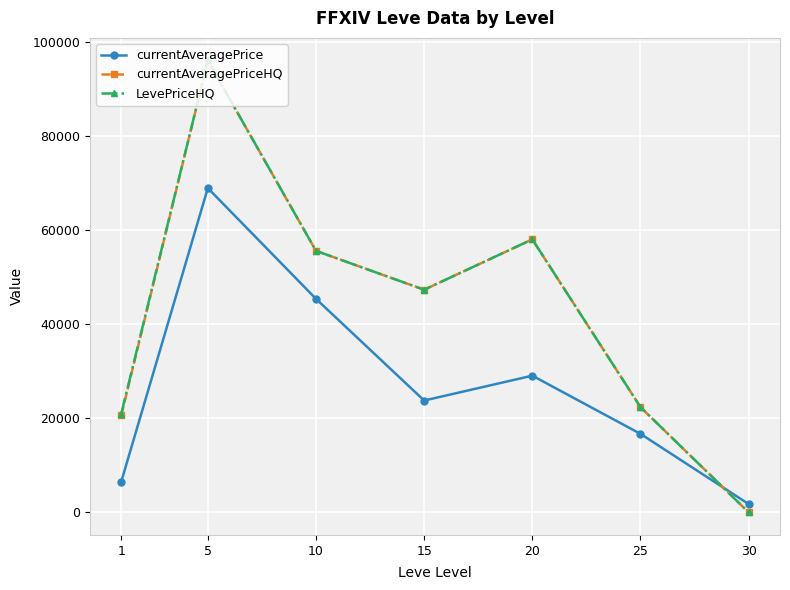

What is the difference between the second highest and minimum values in the currentAveragePriceHQ series?

58002.0